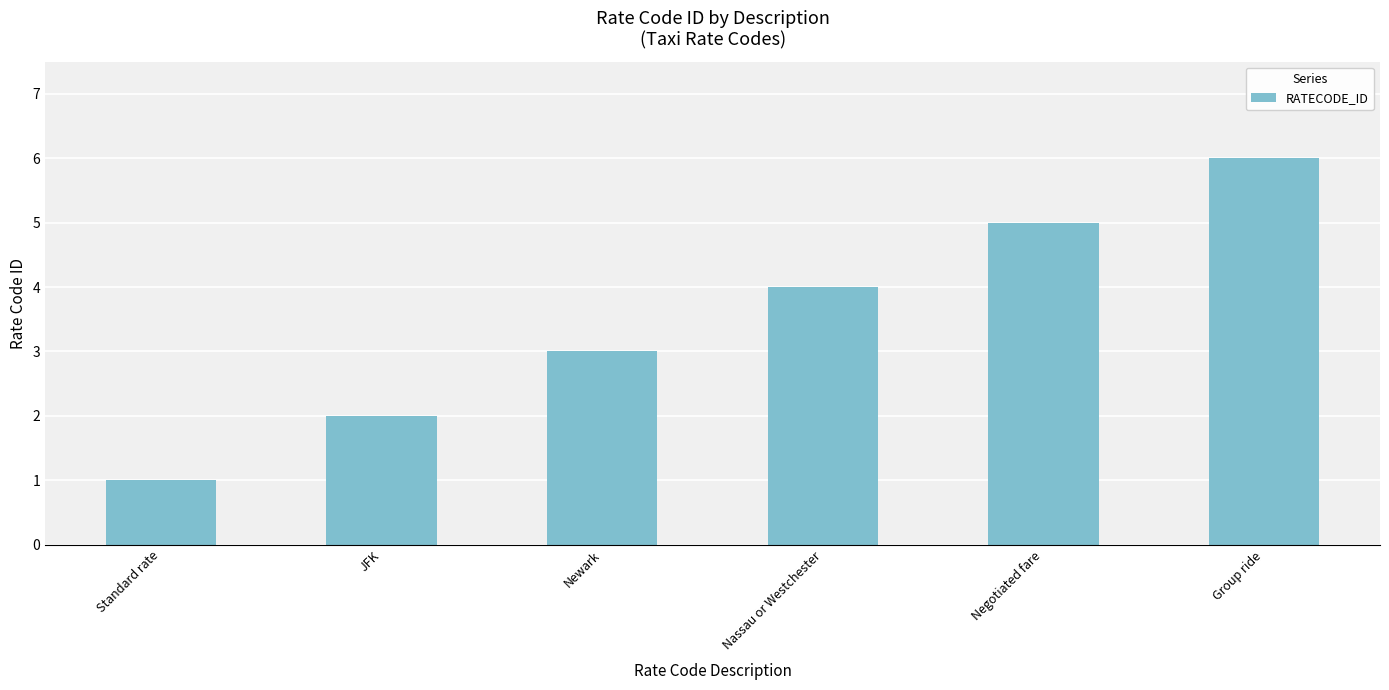

What is the ratio of the value at Nassau or Westchester to the value at Negotiated fare?

0.8